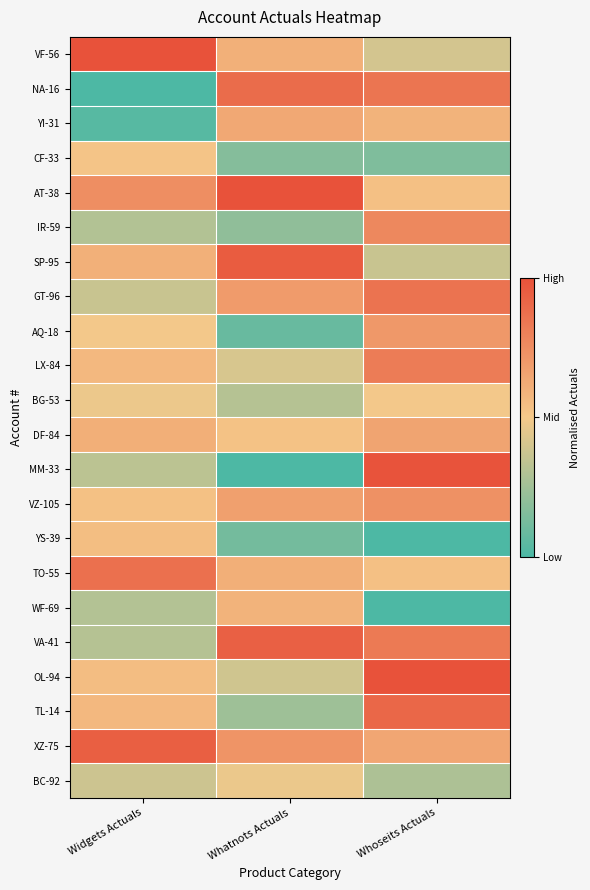

What is the total value across all series at Widgets Actuals?

11.0